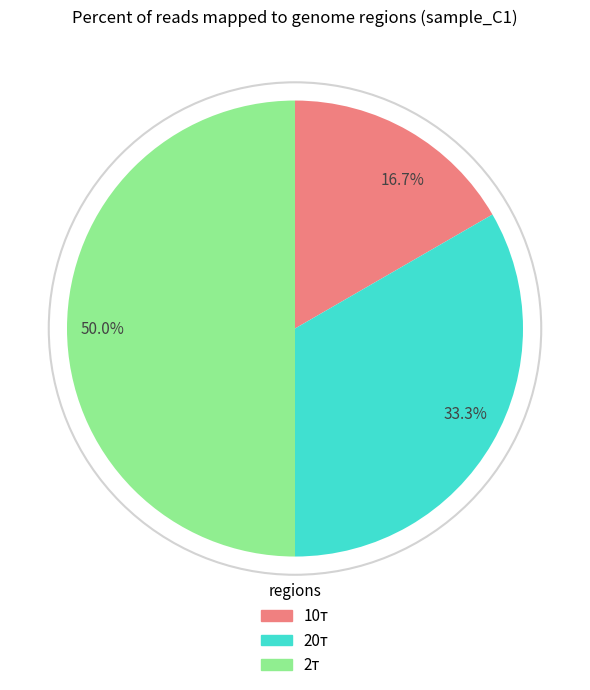

What is the total percentage of 33.3% and 50.0%?

83.3%